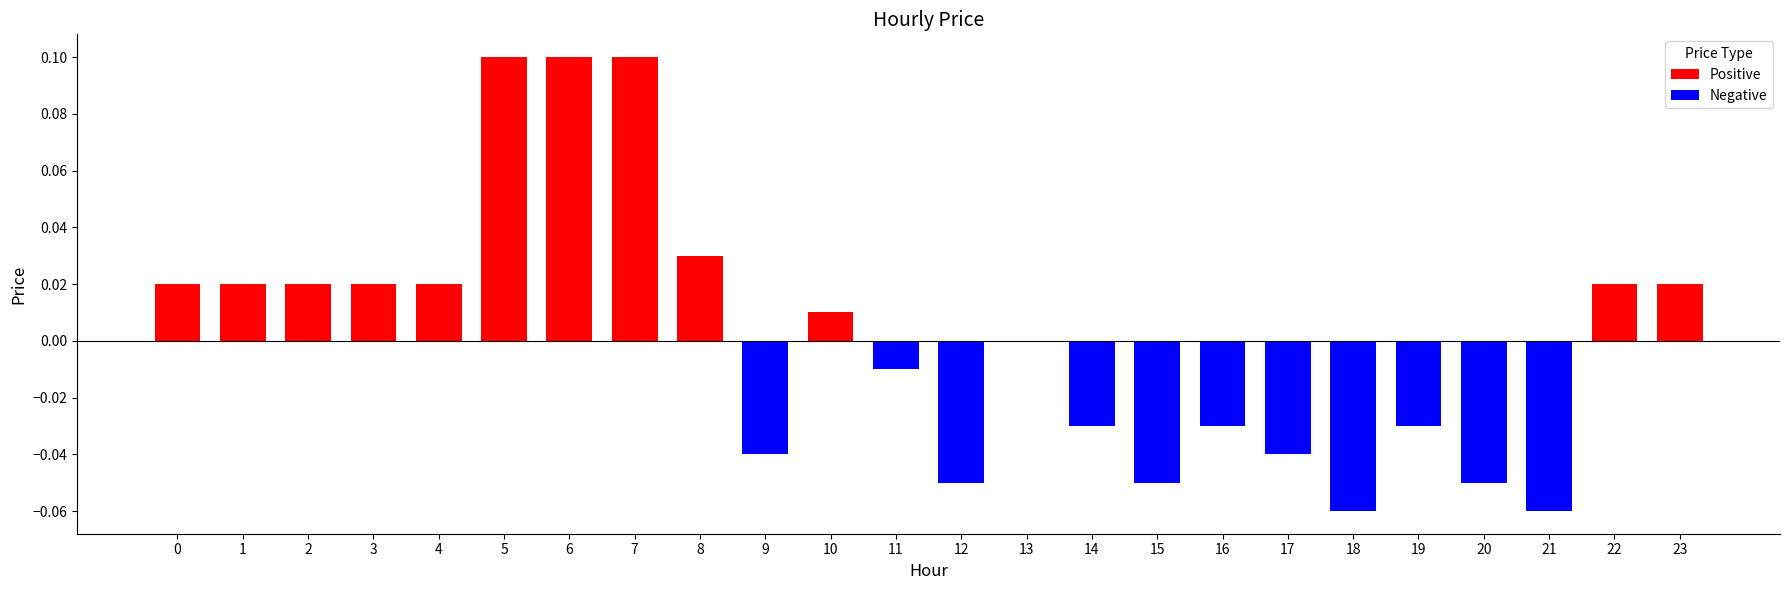

Is the value of Positive at 7 greater than the value of Negative at 8?

Yes